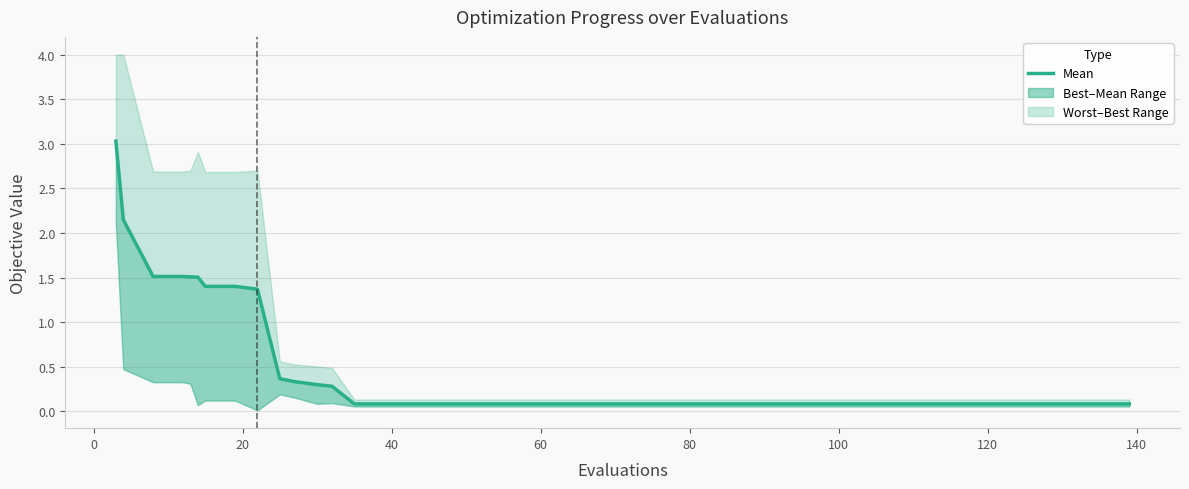

Is it true that the value at 20 is 2.1?

False